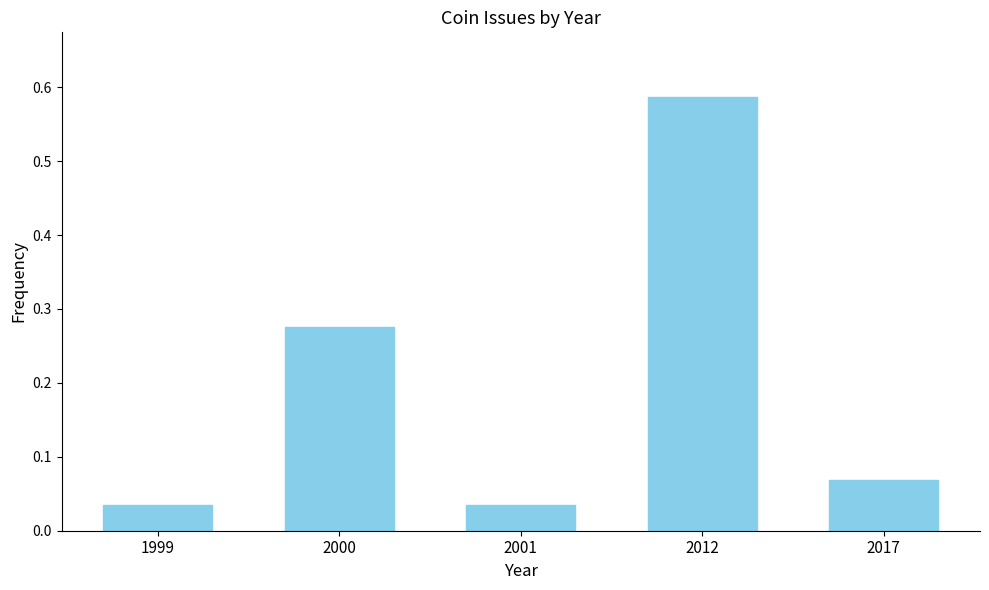

True or false: the data shows 0.2 at 2000.

False